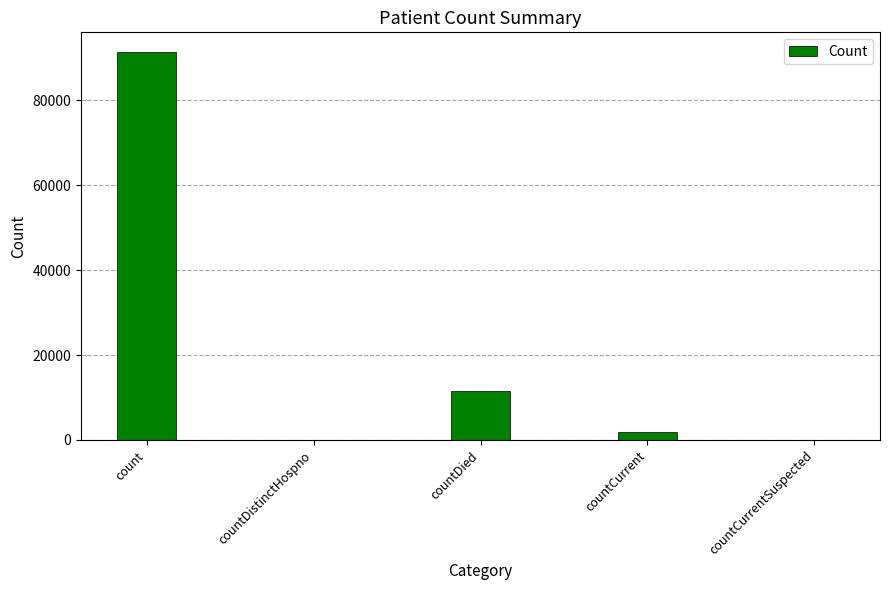

Reading left to right, extract all data points from this chart.

91416	0	11479	1887	0